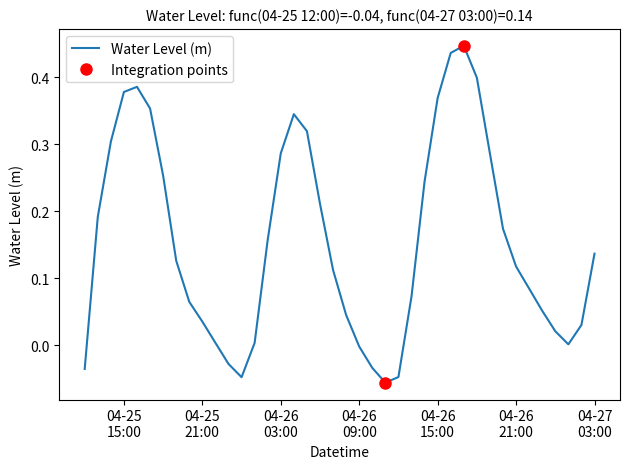

Reading right to left, extract all data points from this chart.

0.1	0.0	0.0	0.0	0.1	0.1	0.1	0.2	0.3	0.4	0.4	0.4	0.4	0.2	0.1	-0.0	-0.1	-0.0	-0.0	0.0	0.1	0.2	0.3	0.3	0.3	0.2	0.0	-0.0	-0.0	0.0	0.0	0.1	0.1	0.3	0.4	0.4	0.4	0.3	0.2	-0.0